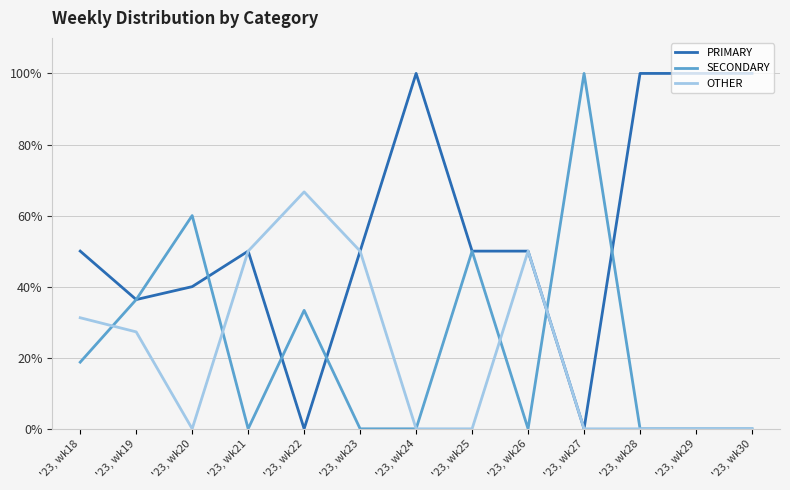

What is the spread (max minus min) of values at '23, wk21?

50.0